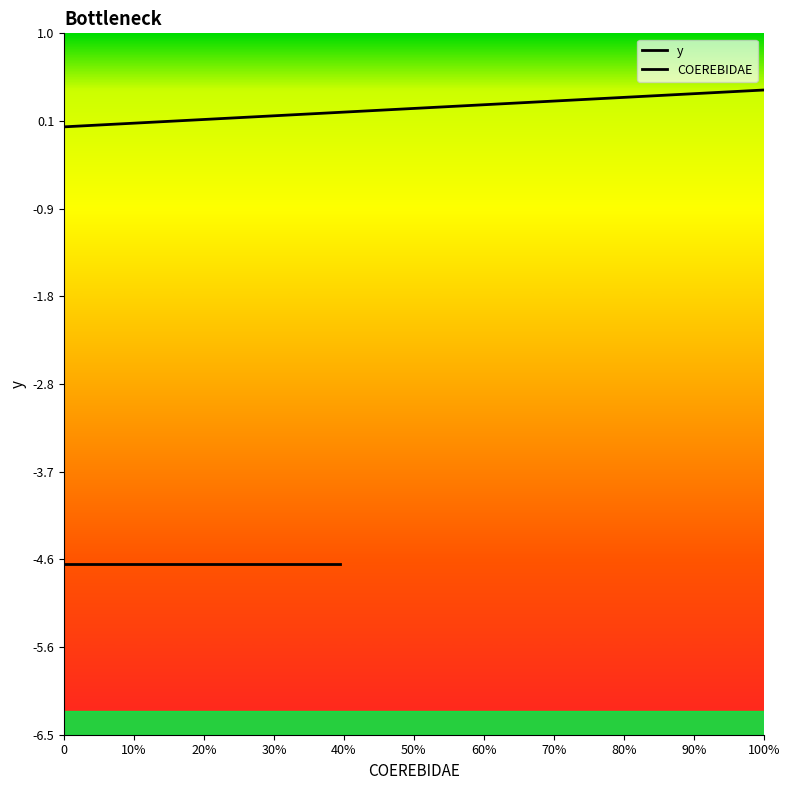

What are all the series names shown in the legend?

y, COEREBIDAE